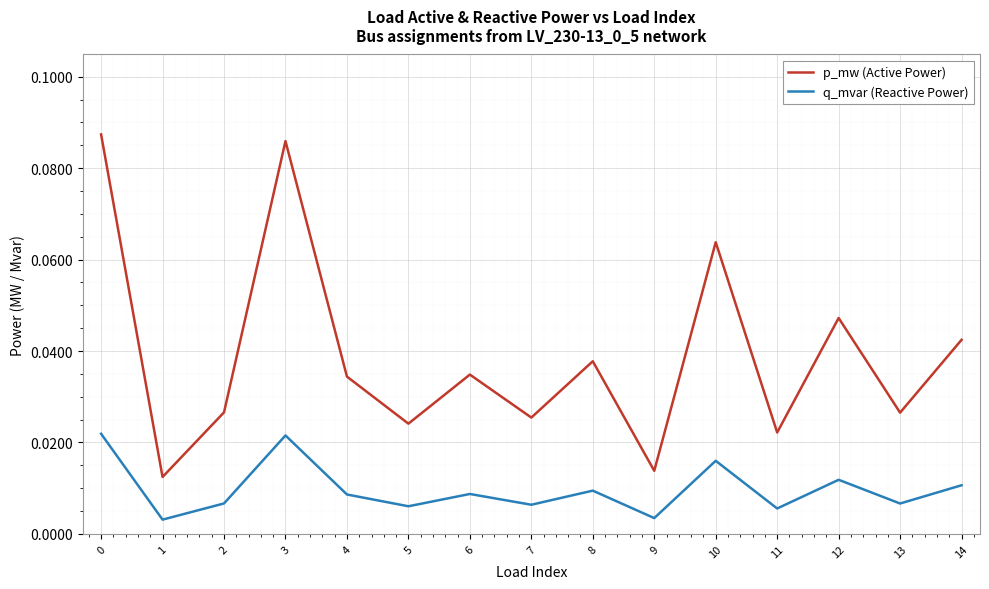

Which series changed the most between 6 and 14?

p_mw (Active Power)